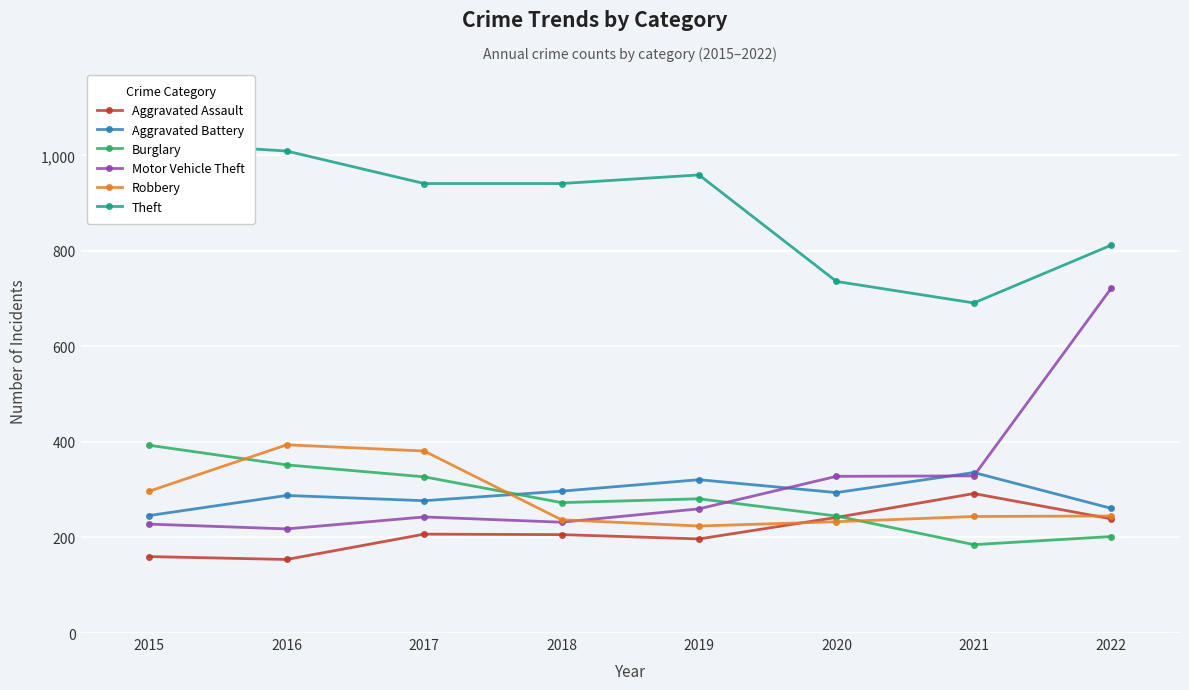

What is the difference between the second highest and minimum values in the Aggravated Battery series?

75